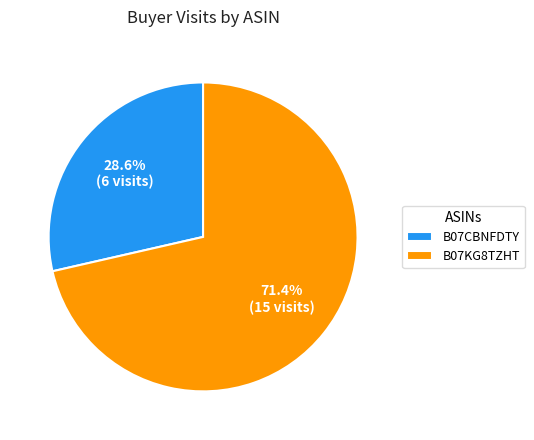

Is it true that B07KG8TZHT is 85% of the pie?

False